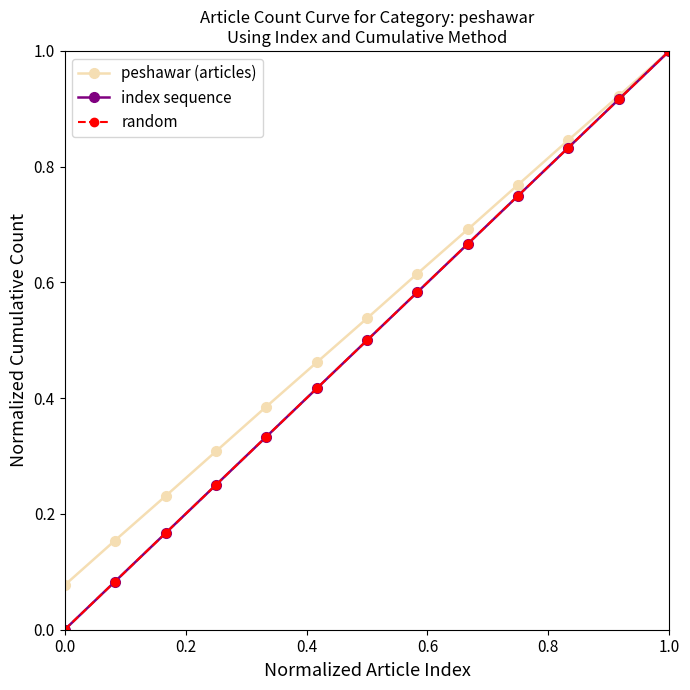

What is the maximum value shown in the chart?

1.0